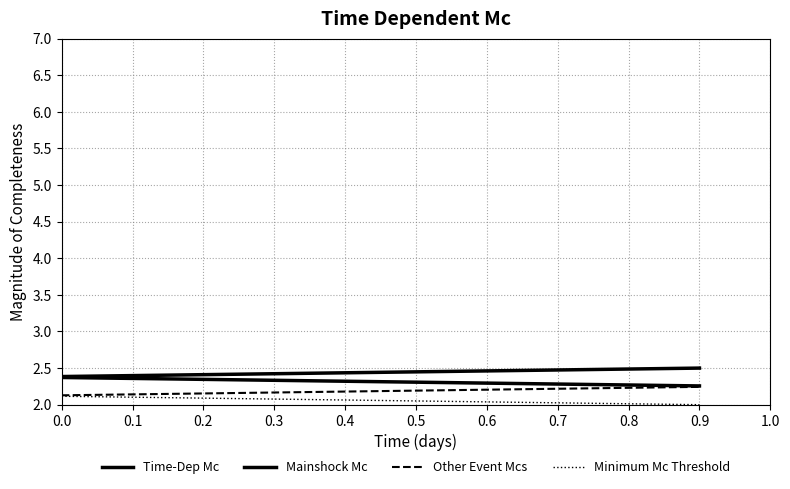

Does the chart have visible grid lines?

Yes